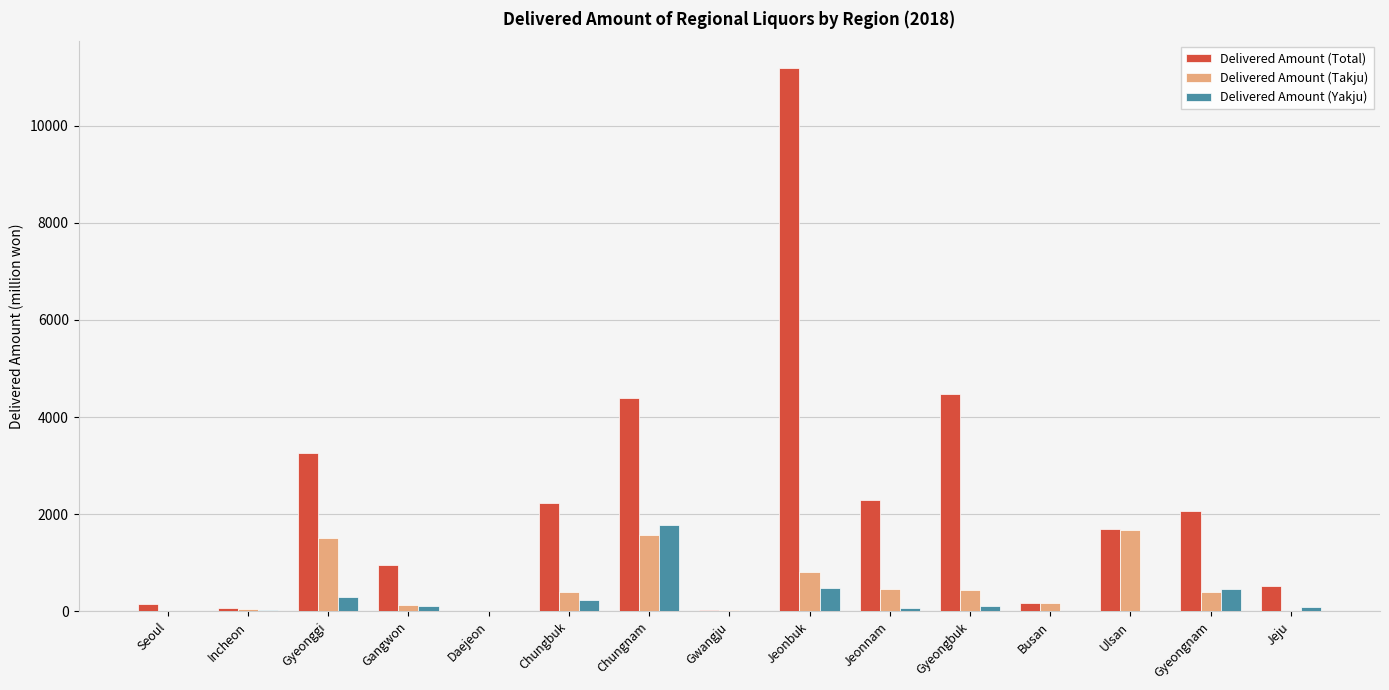

What is the sum of all Delivered Amount (Takju) values?

7695